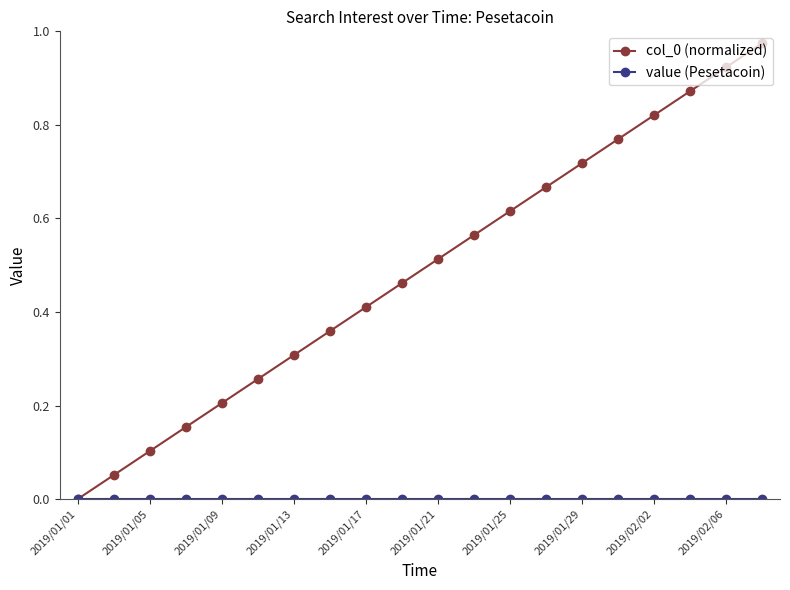

Which series has the largest range (max minus min)?

col_0 (normalized)